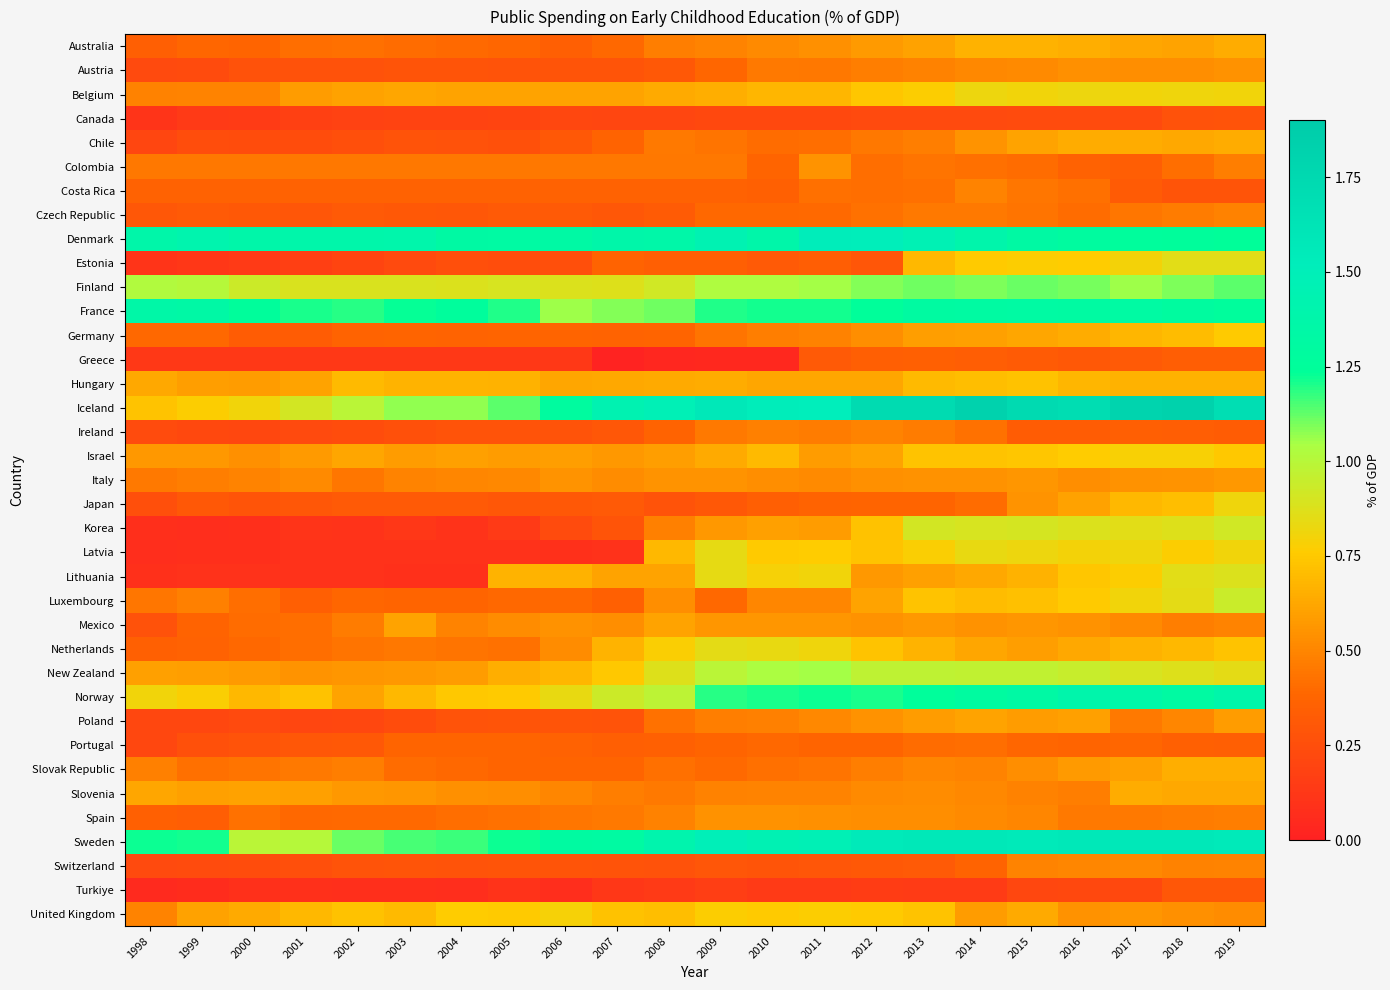

Which category has the lowest value across all series?

2007